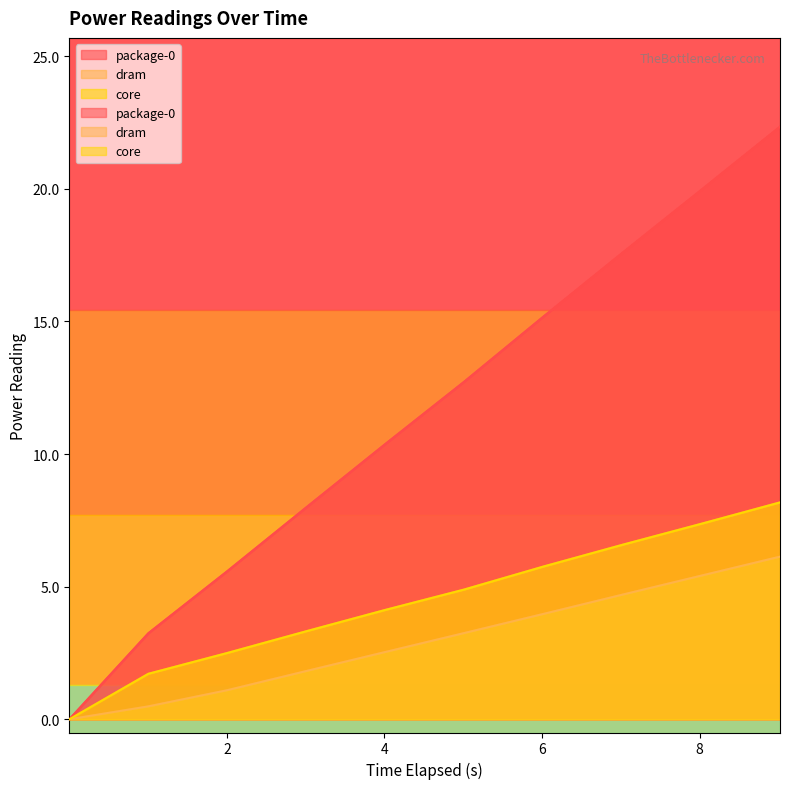

List the series in order of their peak value, lowest first.

dram, core, package-0